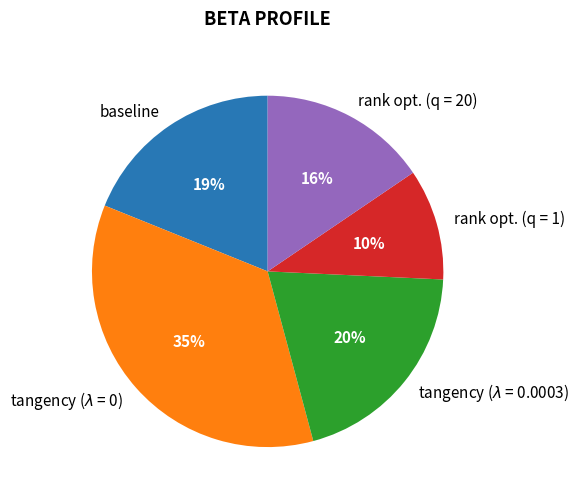

True or false: tangency ($\lambda$ = 0) accounts for 21% of the total.

False